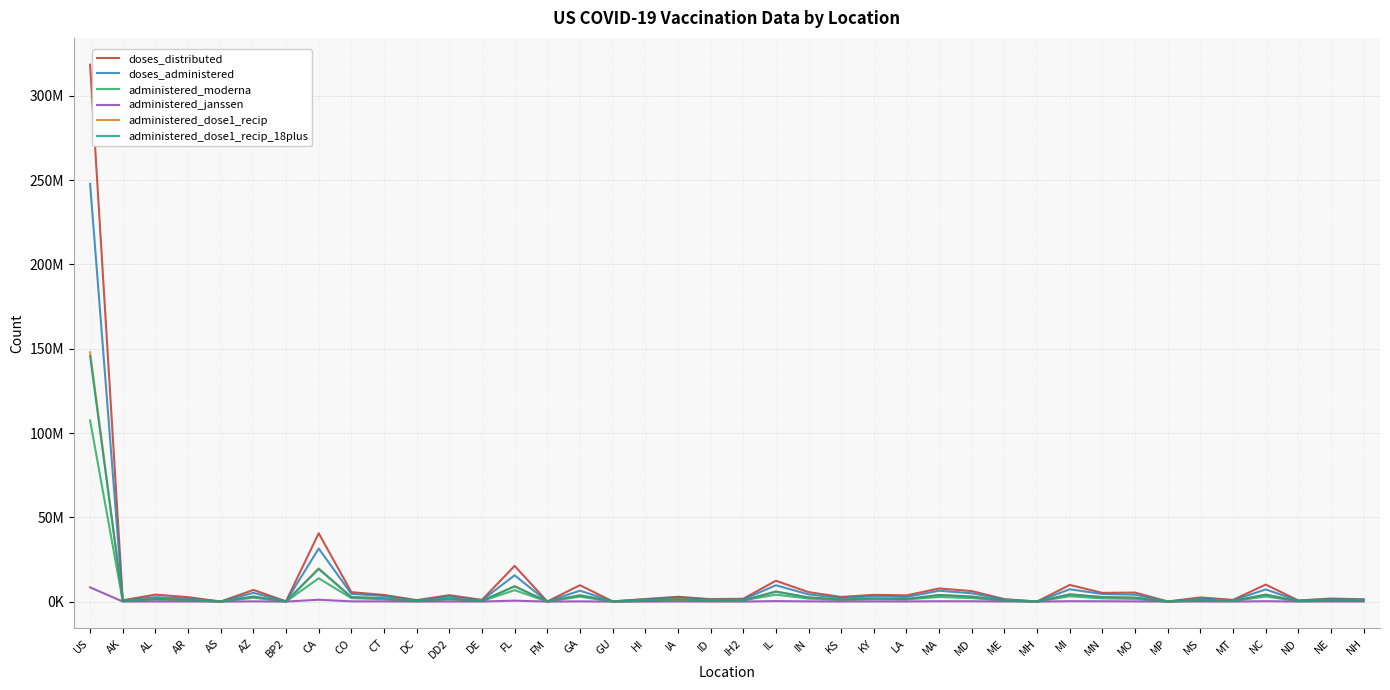

What is the label of the 4th point from the left?

AR